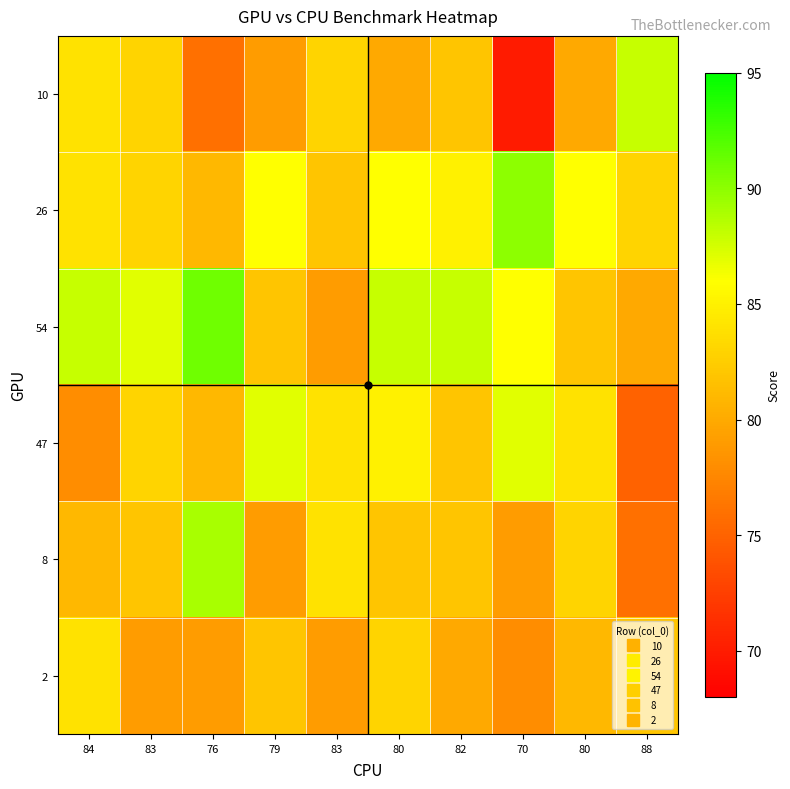

At 88, list the series in order from largest to smallest.

10, 26, 2, 54, 8, 47